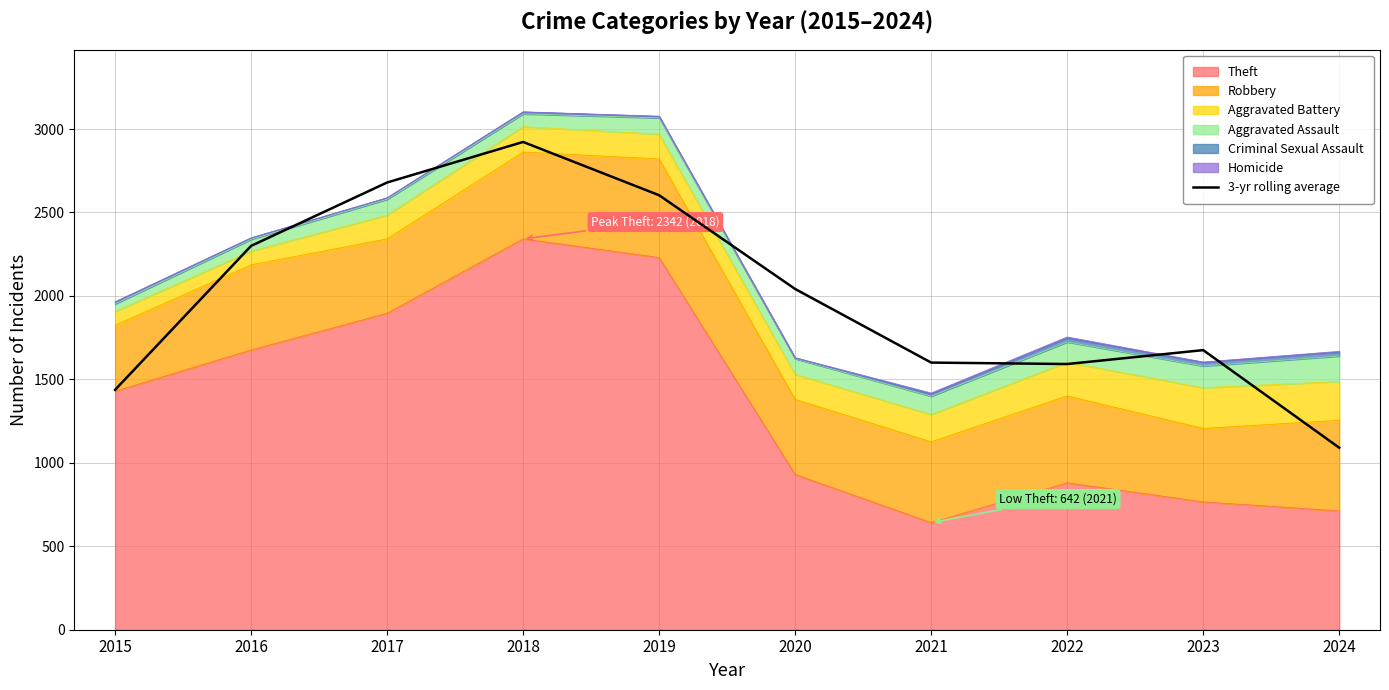

Reading right to left, transcribe all the data shown in this chart.

1090.7	1675.3	1592.0	1600.7	2041.7	2603.3	2922.7	2679.7	2300.0	1437.3